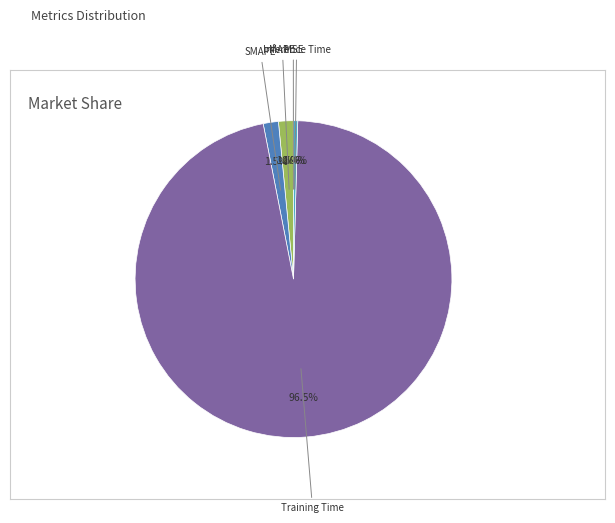

Is there a majority slice in this chart?

Yes